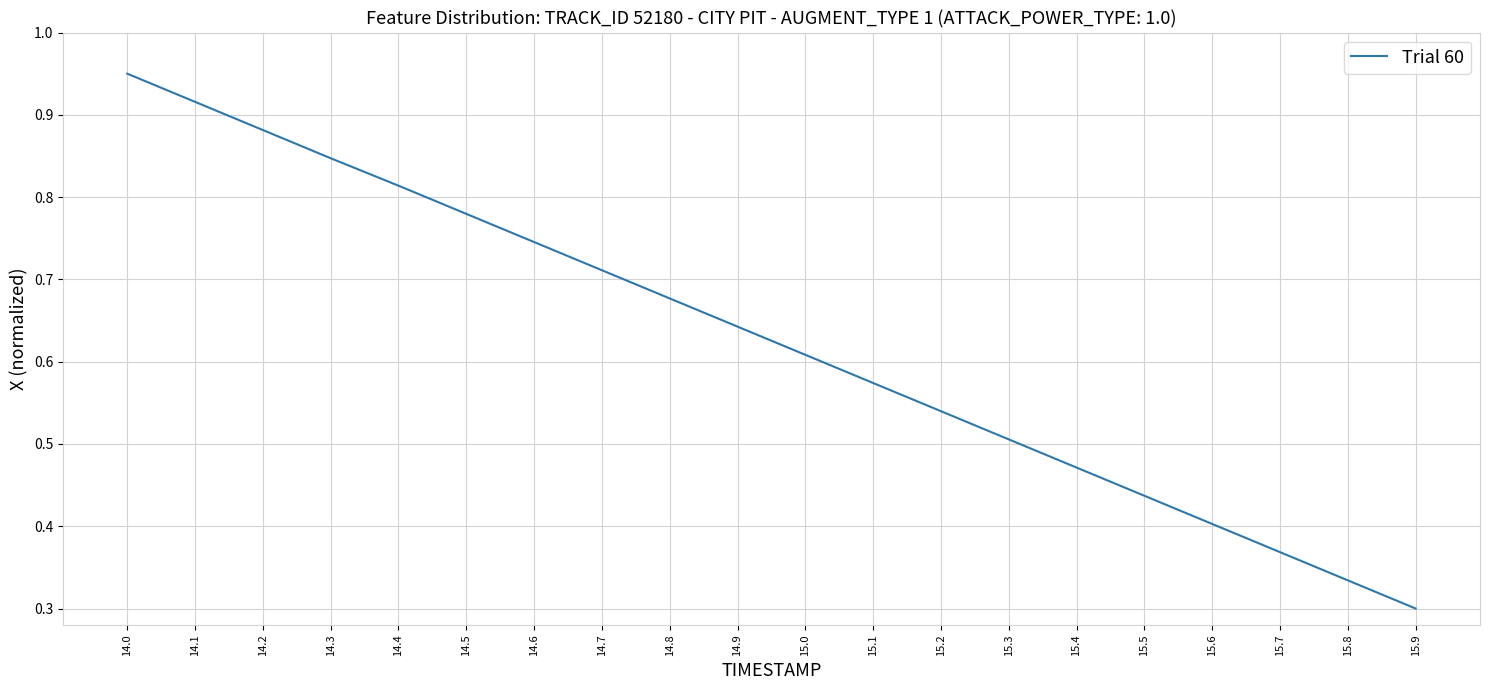

Rank the categories by value from lowest to highest.

15.9, 15.8, 15.7, 15.6, 15.5, 15.4, 15.3, 15.2, 15.1, 15.0, 14.9, 14.8, 14.7, 14.6, 14.5, 14.4, 14.3, 14.2, 14.1, 14.0